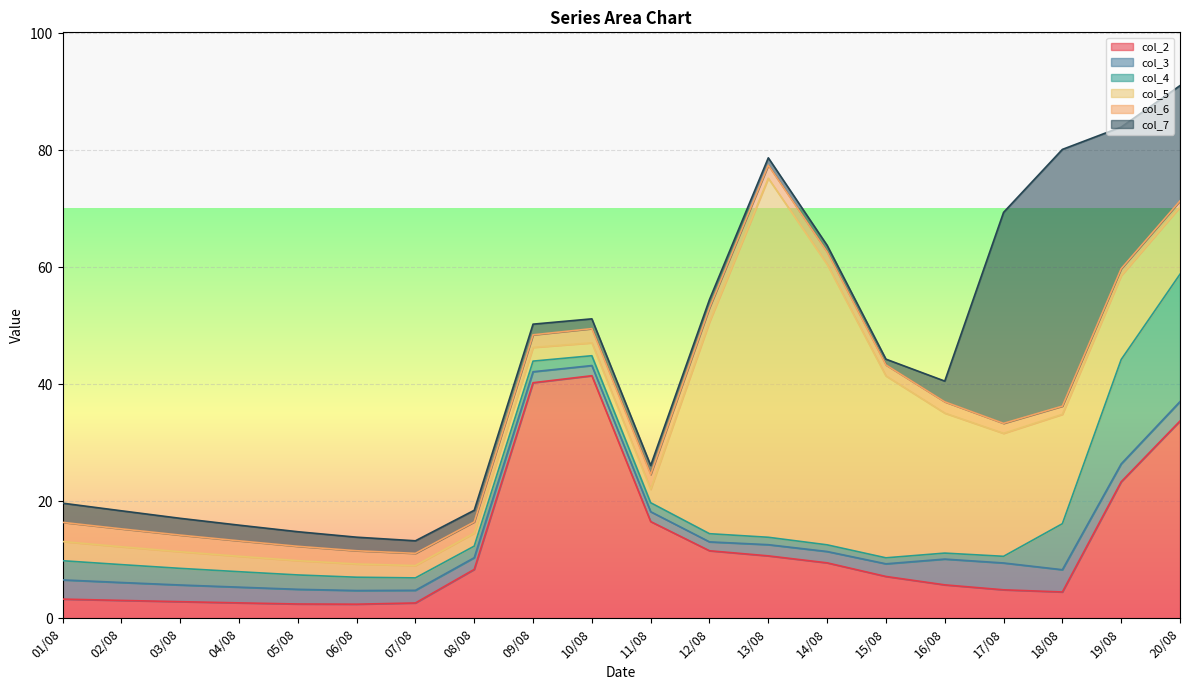

The value of col_3 at 17/08 is 4.6. True or false?

True